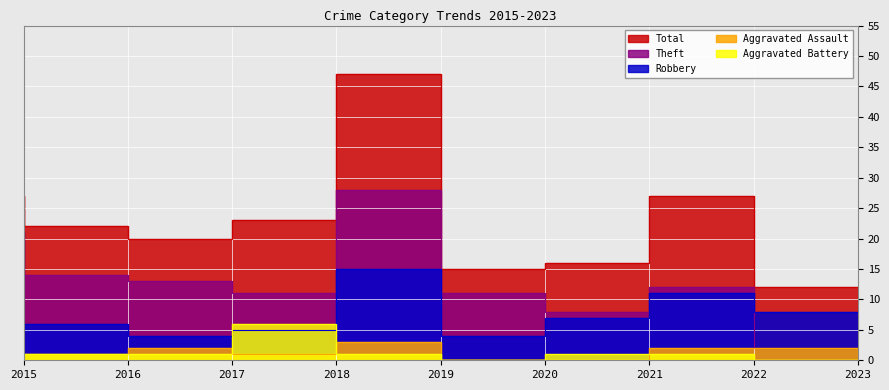

Is the value of Robbery at 2016 greater than the value of Theft at 2023?

Yes